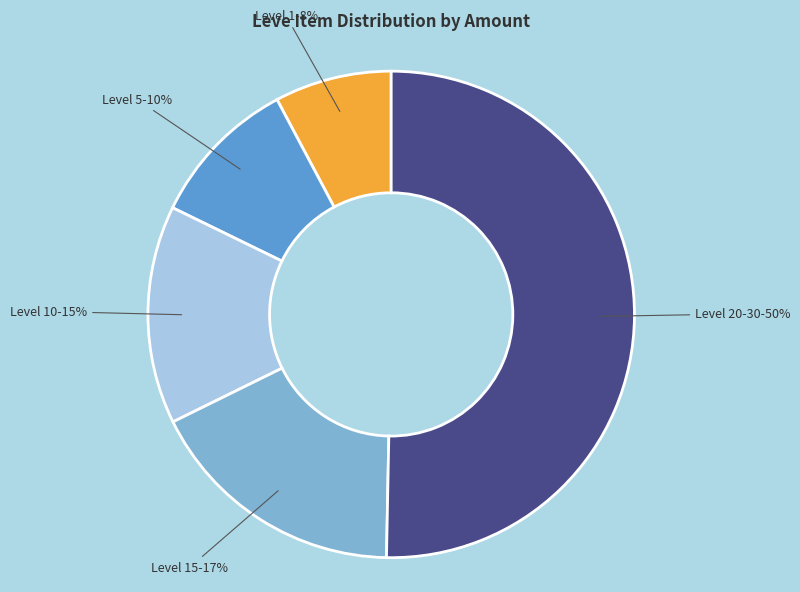

Count the number of slices in the pie.

5